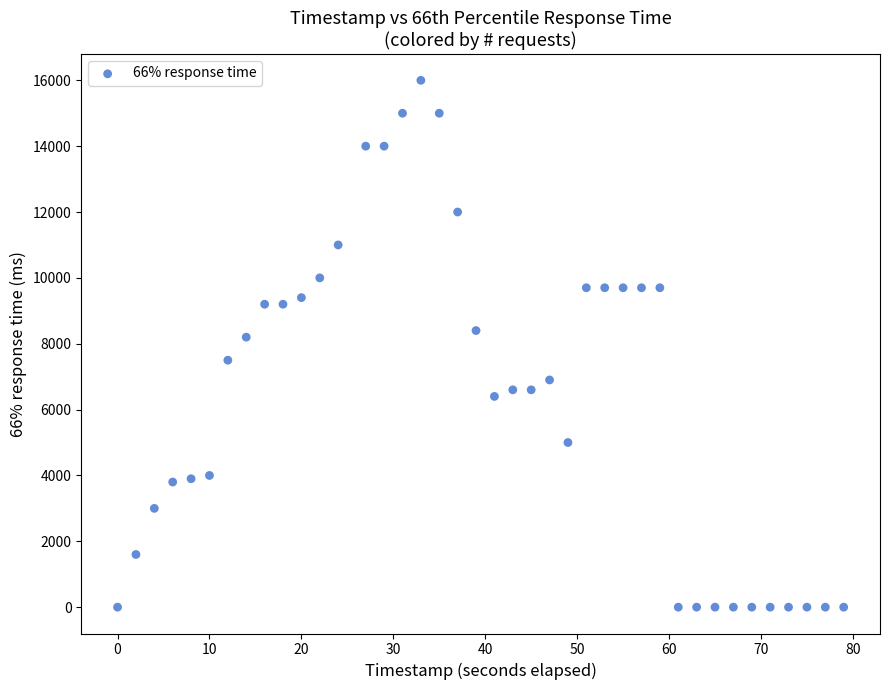

What is the range of Y values (max minus min)?

16000